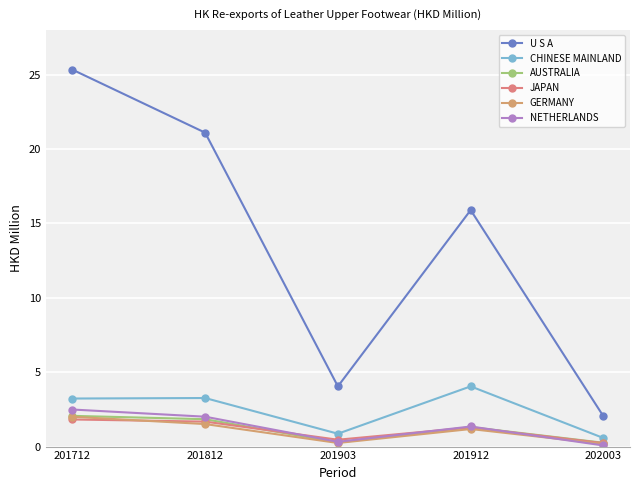

At which category is the sum across all series the highest?

201712